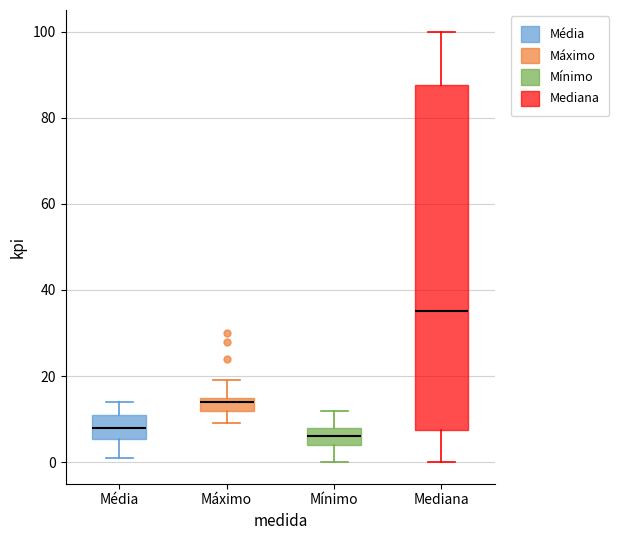

Where is the lower edge of the box for Mediana on the y-axis? The values are not printed on the chart, so give them approximately, as read against the axis.

8